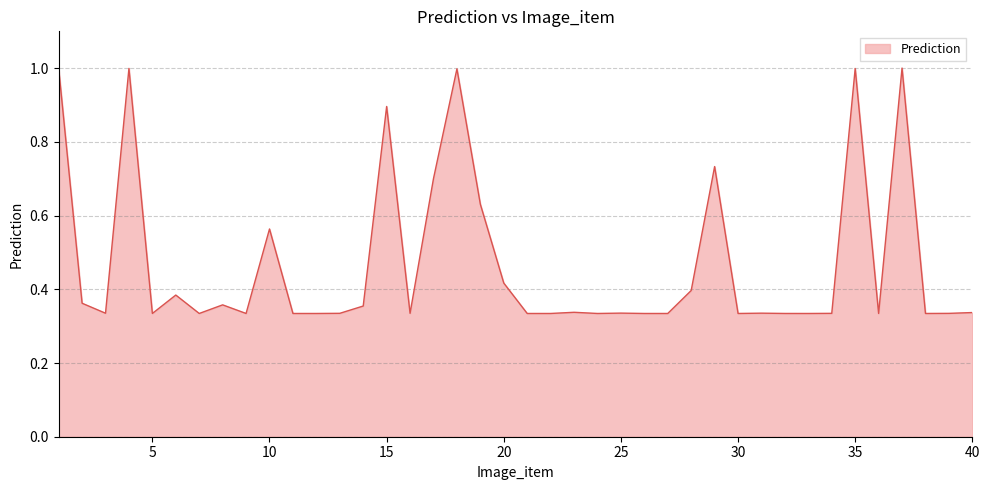

How many lines are shown in the chart?

1